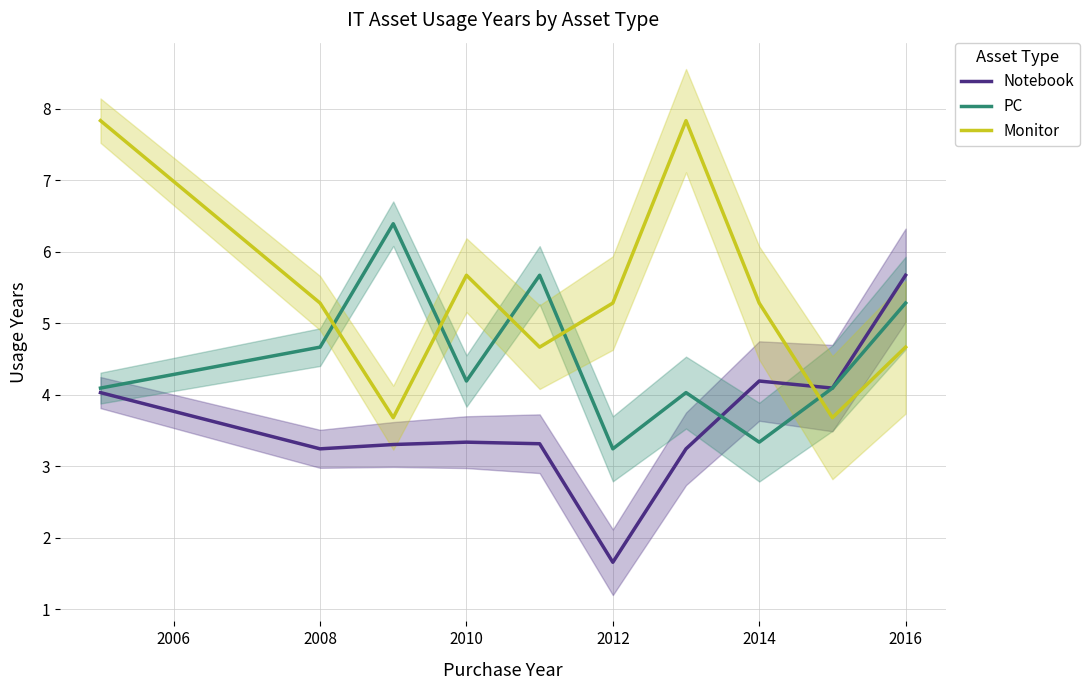

What is the smallest value displayed?

1.7